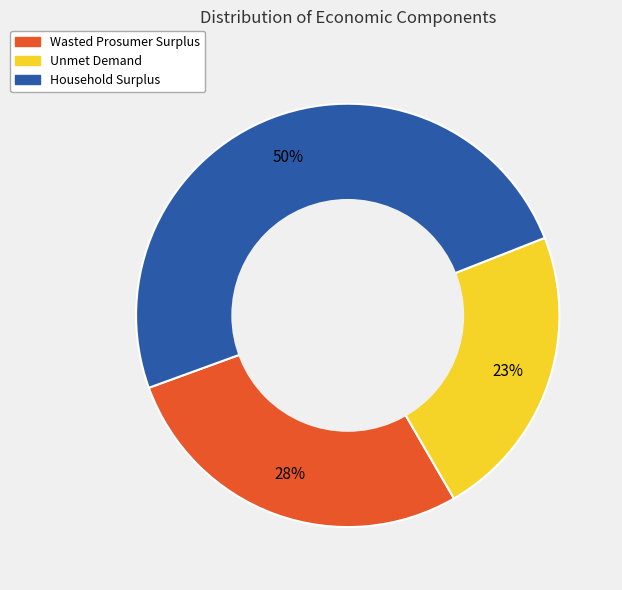

Approximately how many times larger is the value at Unmet Demand compared to Household Surplus?

0.5